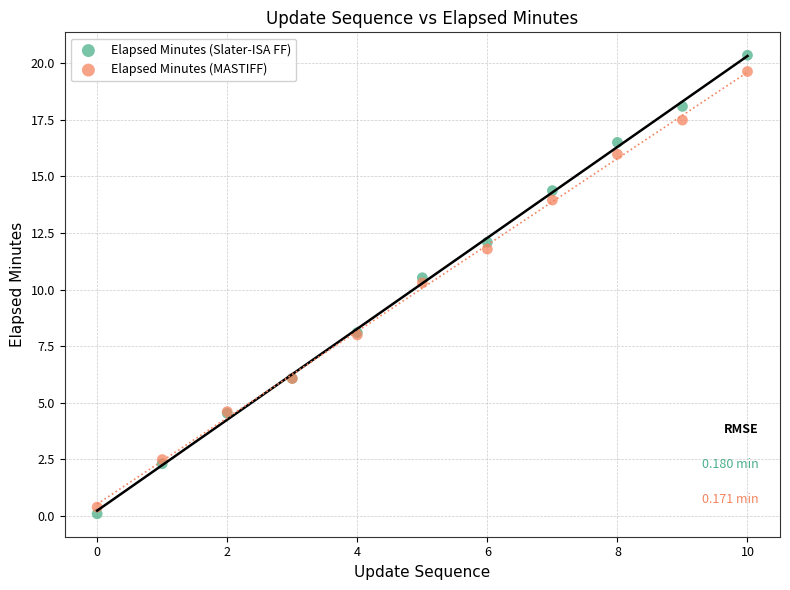

Which series has the largest Y range (max minus min)?

Elapsed Minutes (Slater-ISA FF)